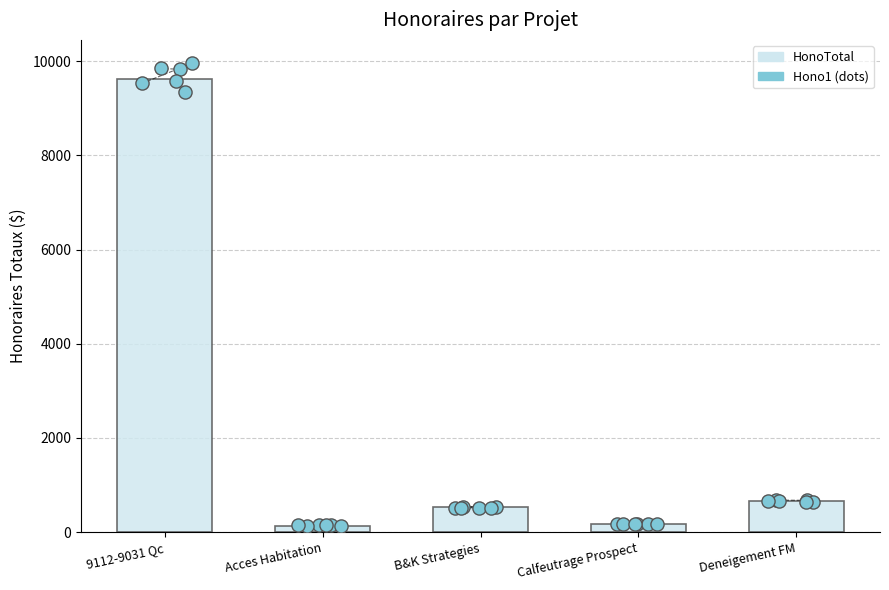

Which series has the largest total across all categories?

HonoTotal